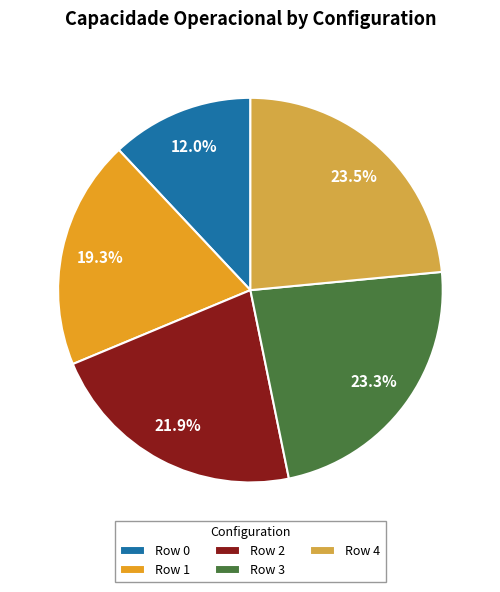

Which category has the smallest portion of the pie?

Row 0